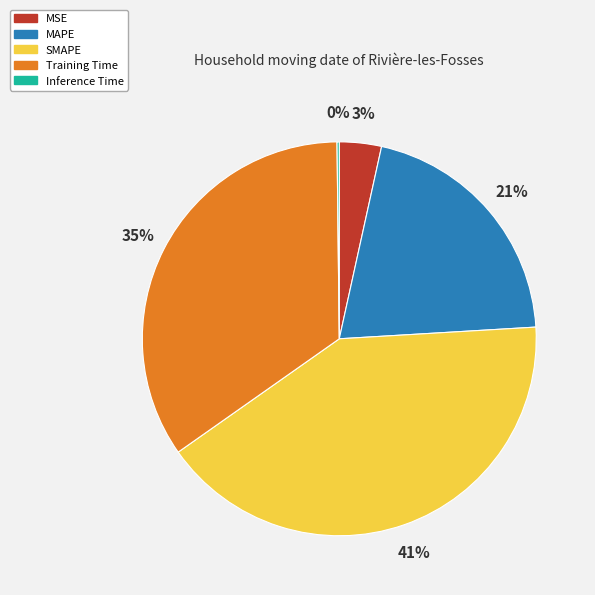

Combined, do MSE and MAPE account for over 50%?

No